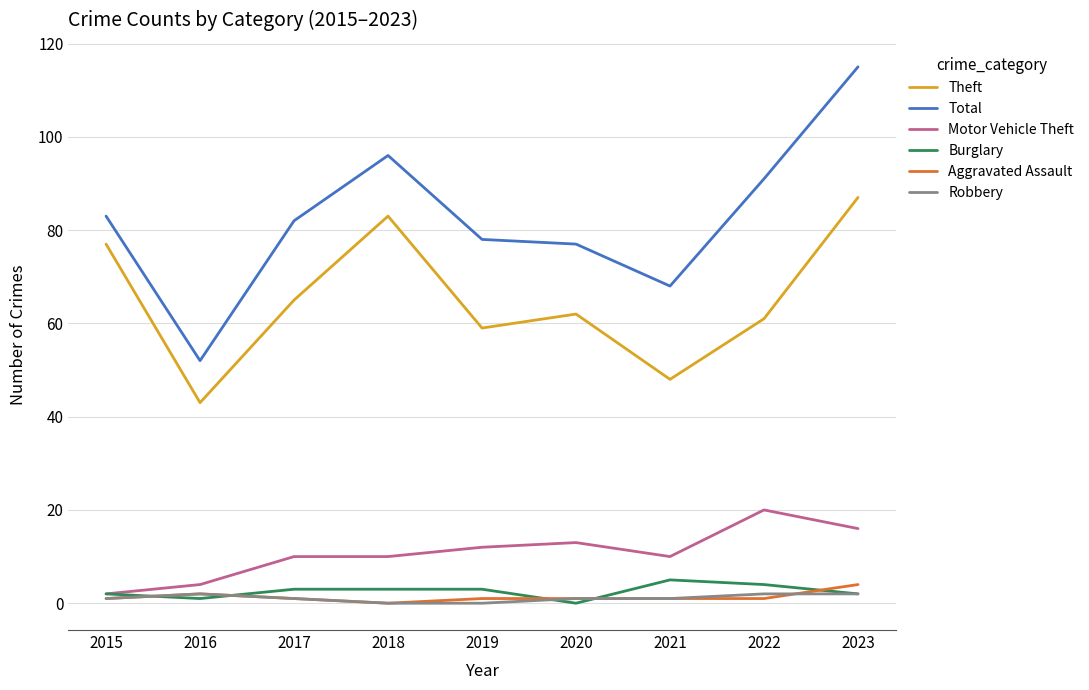

What is the difference between the second highest and second lowest values in the Aggravated Assault series?

1